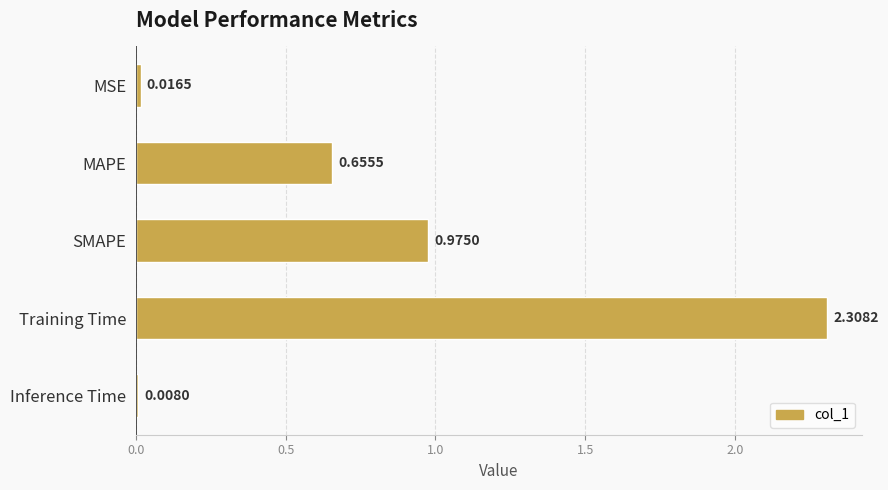

Between MAPE and Training Time, which is larger?

Training Time